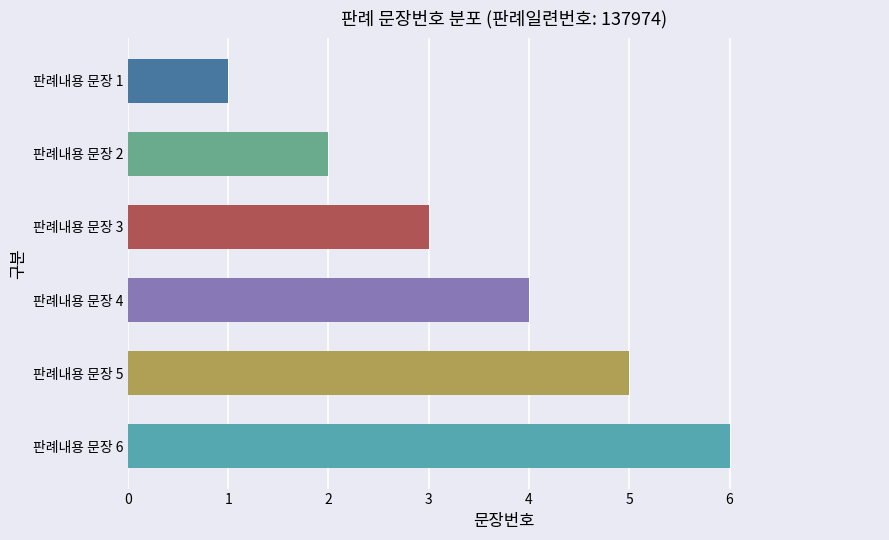

What is the difference between the maximum and minimum values?

5